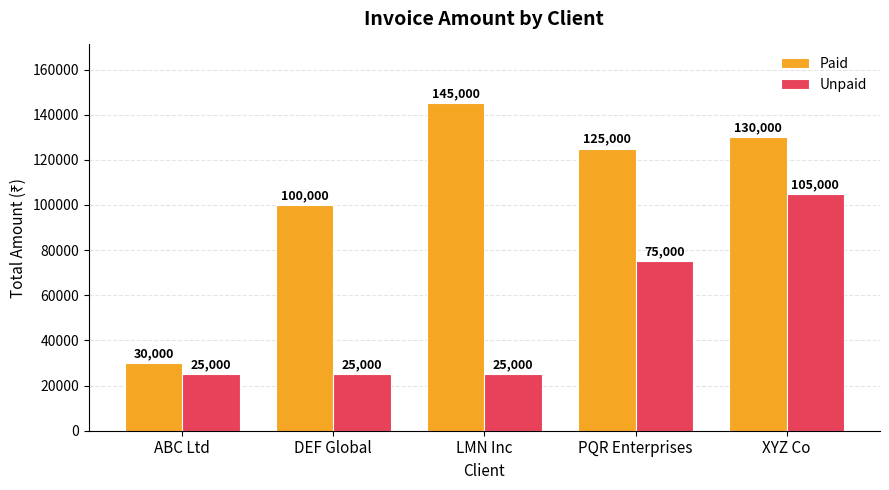

At how many categories does at least one series exceed 25361?

5